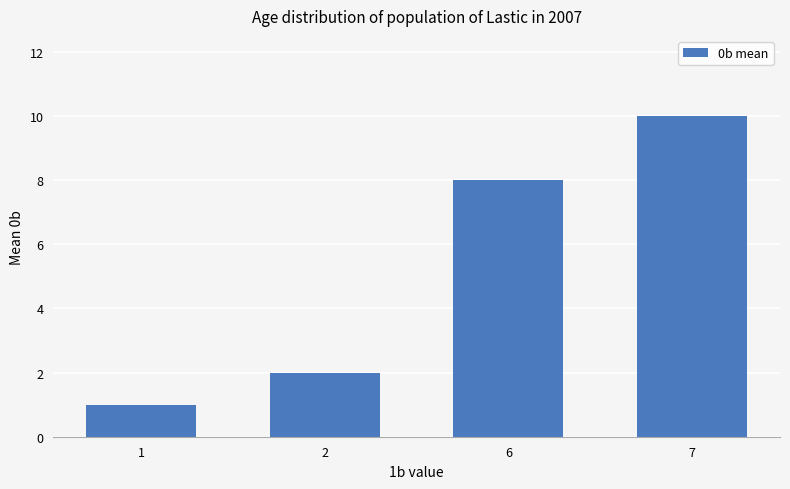

Is it true that the value at 2 is 2?

True